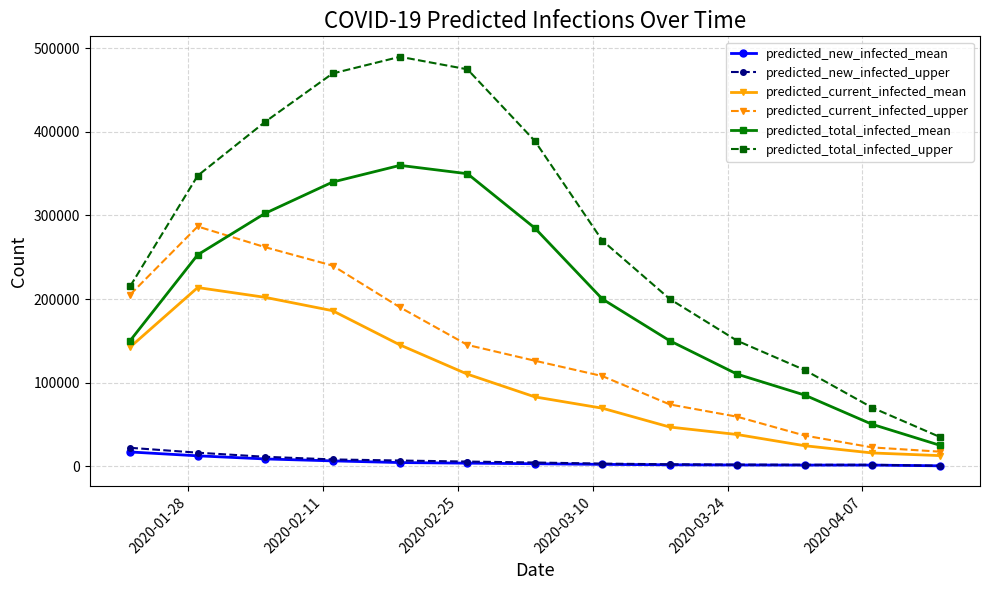

Which series has the largest range (max minus min)?

predicted_total_infected_upper